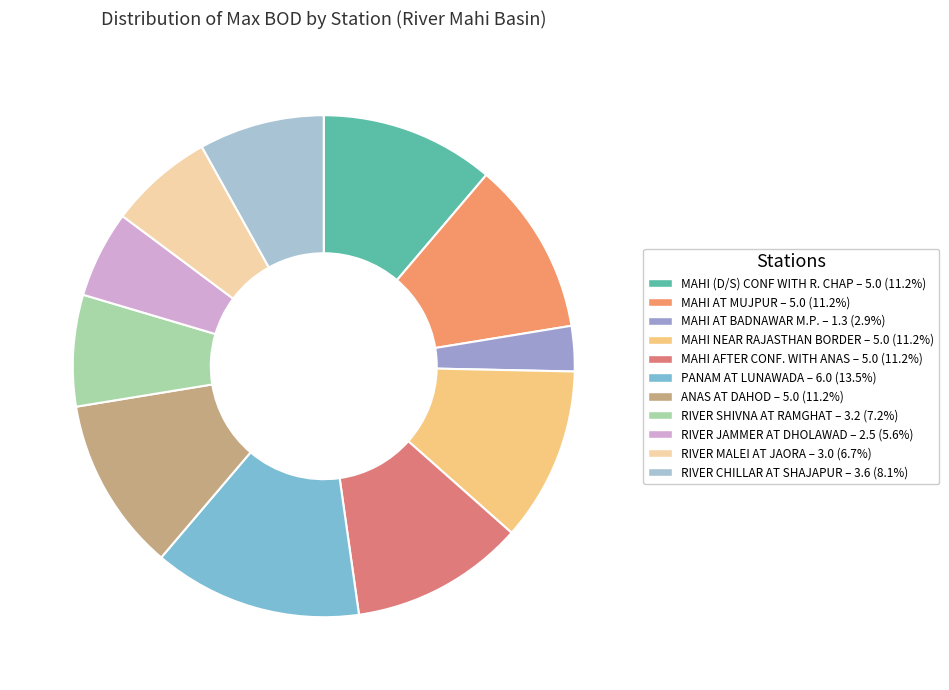

The MAHI AT MUJPUR slice represents 1% of the pie. True or false?

False